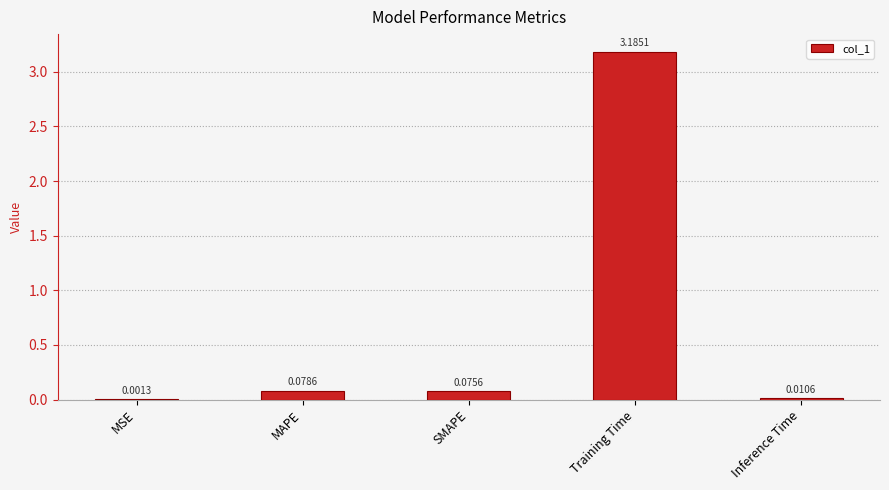

How many series are shown in this chart?

1